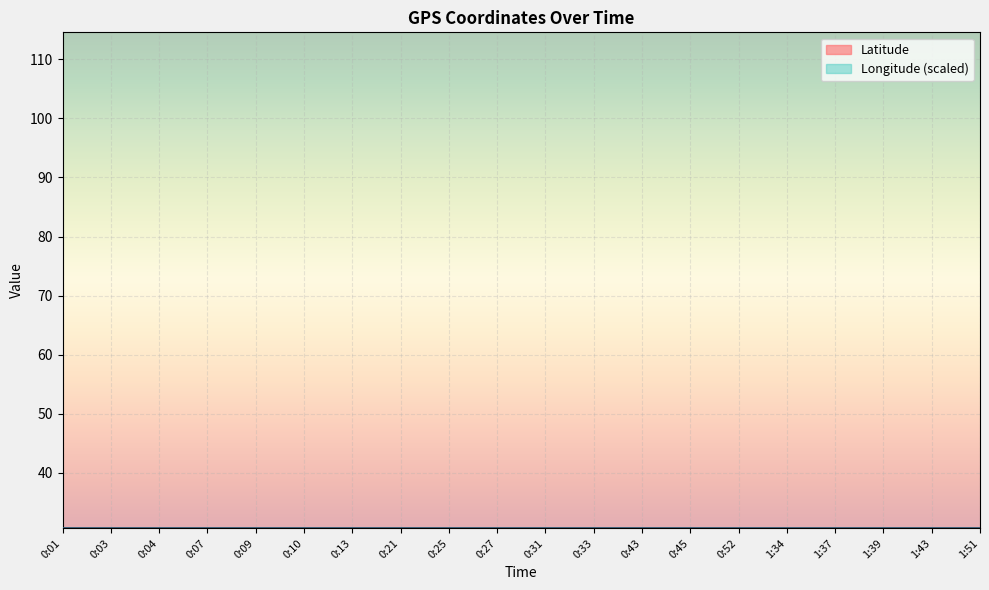

At how many categories does at least one series exceed 30?

20